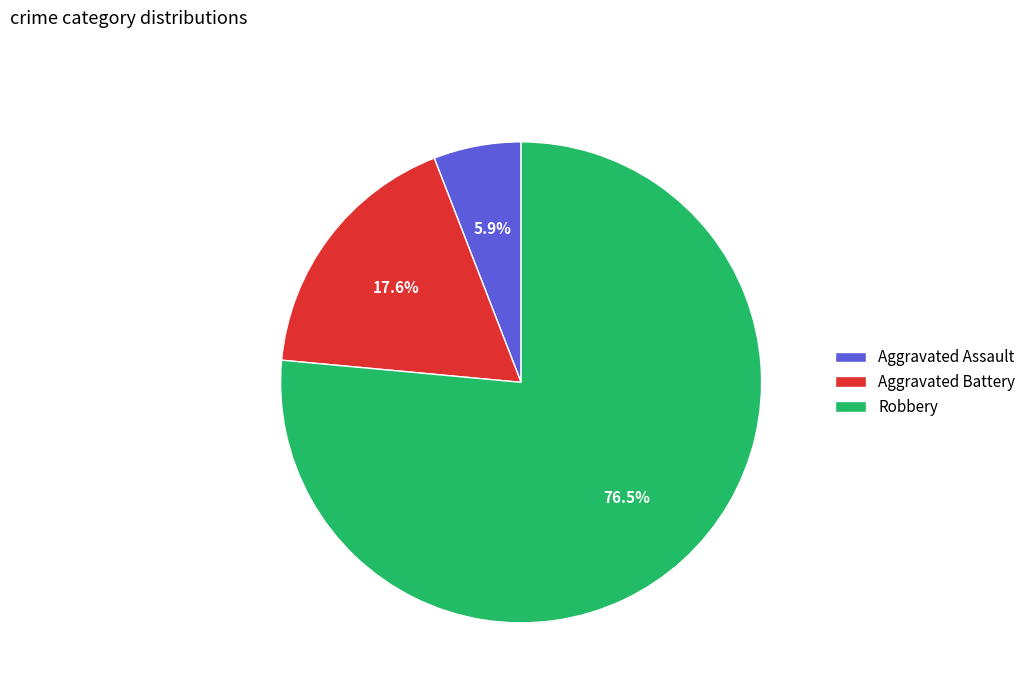

To the nearest percent, what is the difference between the Aggravated Battery and Aggravated Assault slice percentages?

12%